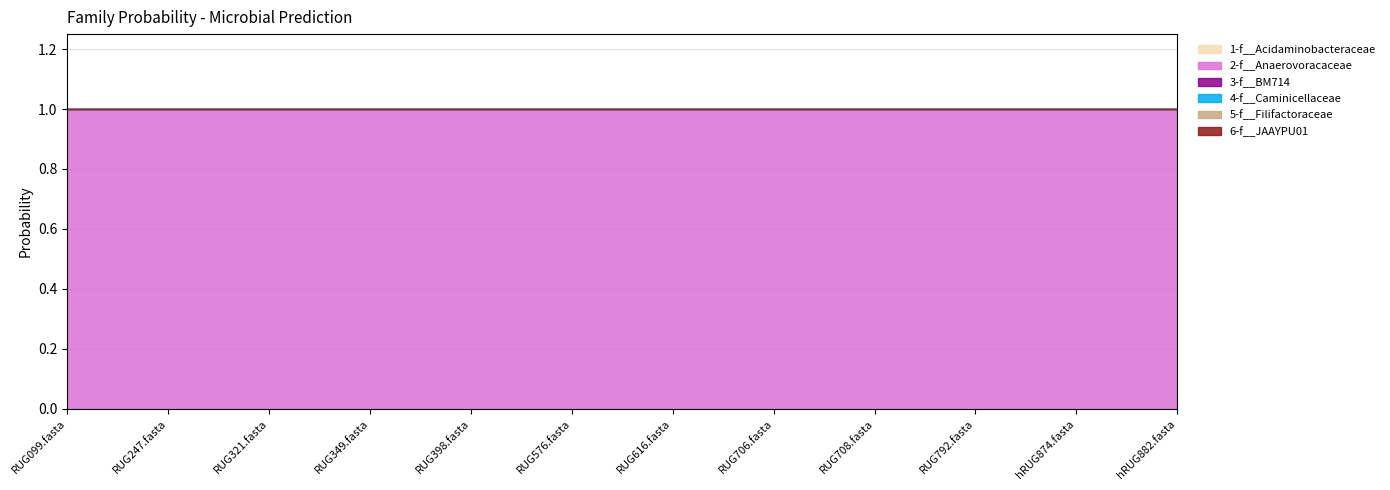

Does the chart display data point markers on the line(s)?

No